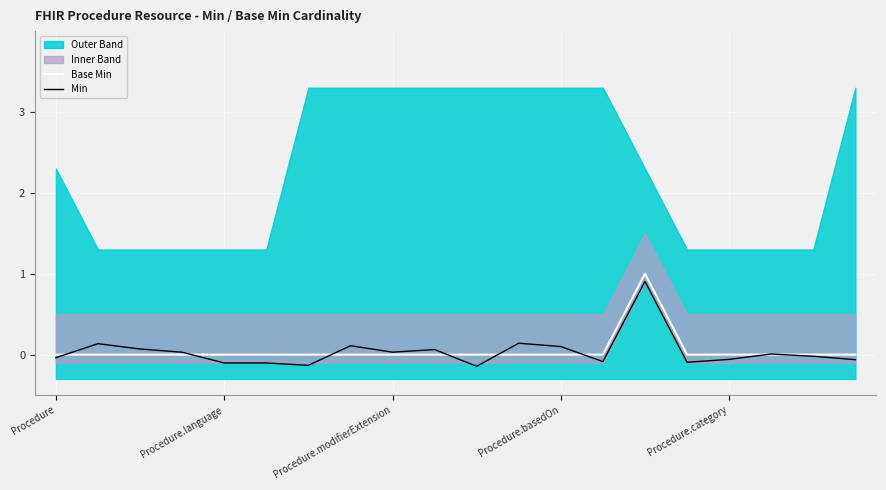

In Min, how many points are lower than both neighbors (excluding endpoints)?

5